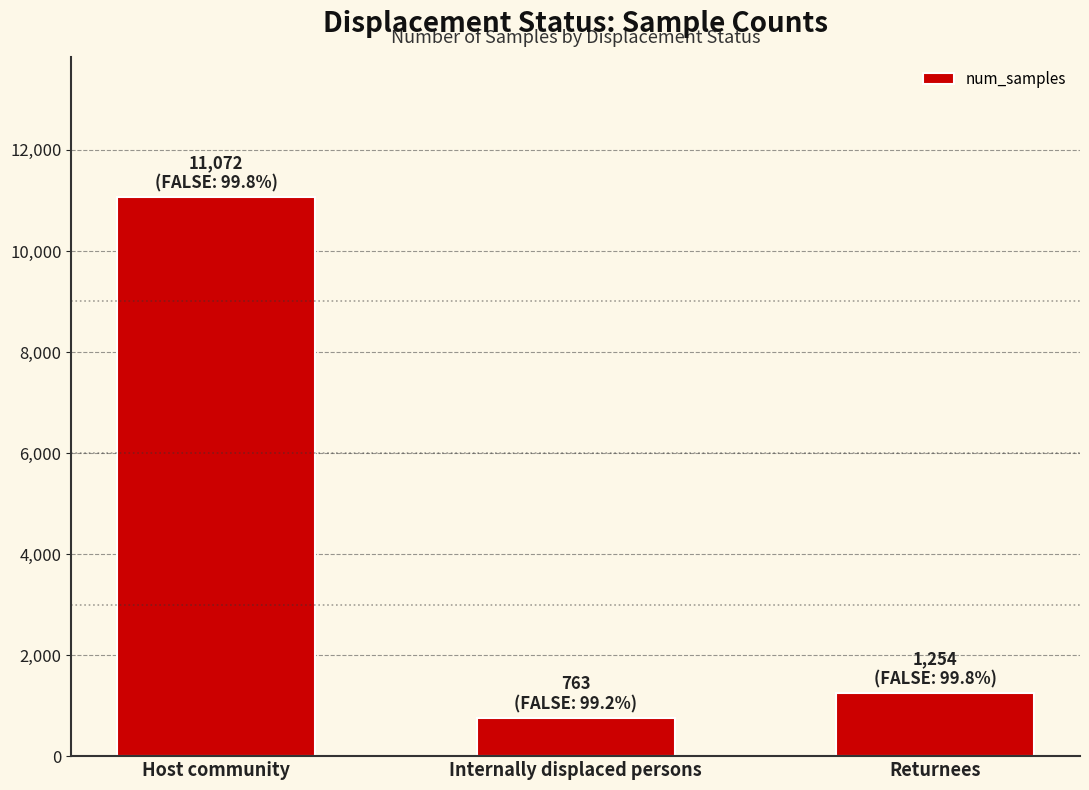

Rank the categories by value from lowest to highest.

Internally displaced persons, Returnees, Host community